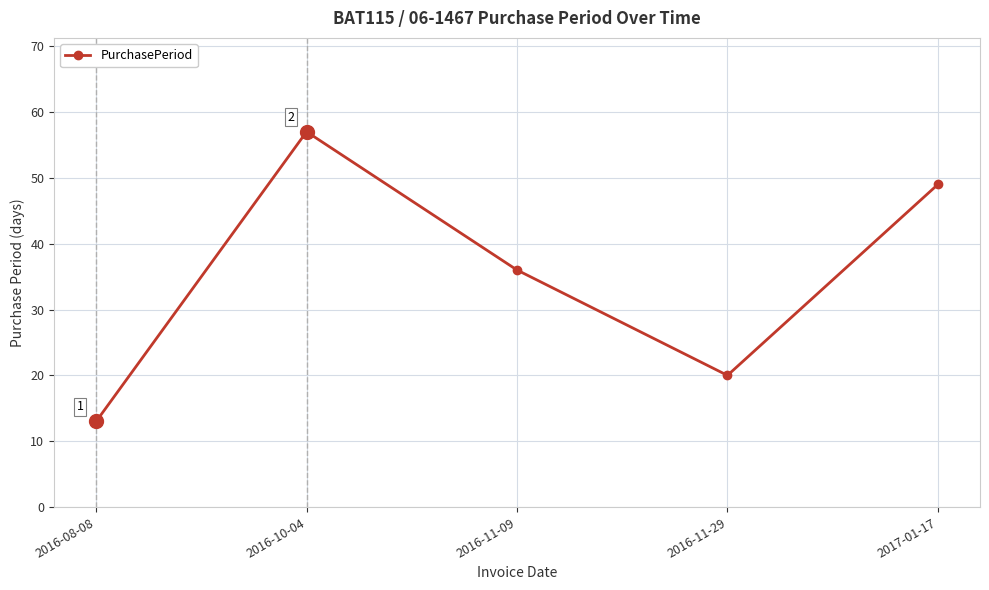

Count the values in the range 20 to 49.

3